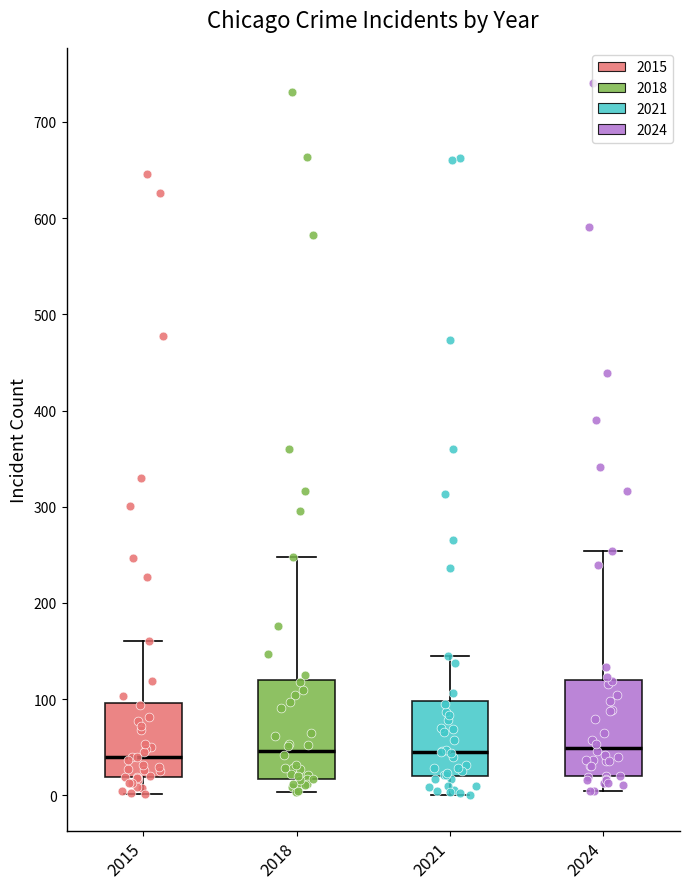

Reading left to right, transcribe this box plot: for each box, give where its median line is, the range the box spans, and where its two whiskers end, as read against the y-axis. The values are not printed on the chart, so give them approximately, as read against the axis.

2015: median 40, box 20 to 100, whiskers 0 to 160
2018: median 50, box 20 to 120, whiskers 0 to 250
2021: median 50, box 20 to 100, whiskers 0 to 150
2024: median 50, box 20 to 120, whiskers 0 to 250